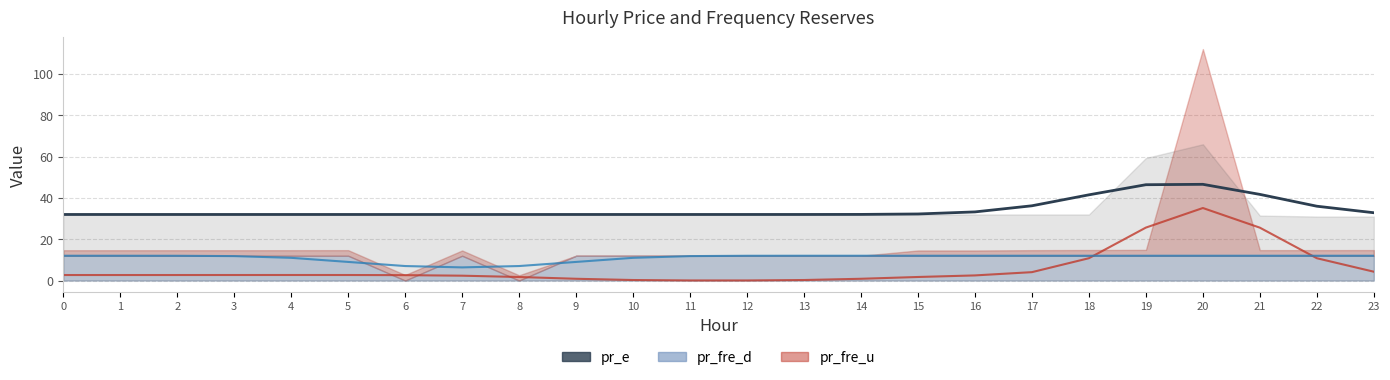

List the labels in order of pr_fre_u (smooth) value, smallest first.

11, 12, 10, 13, 9, 14, 8, 15, 7, 16, 6, 0, 1, 2, 3, 5, 4, 17, 23, 22, 18, 21, 19, 20